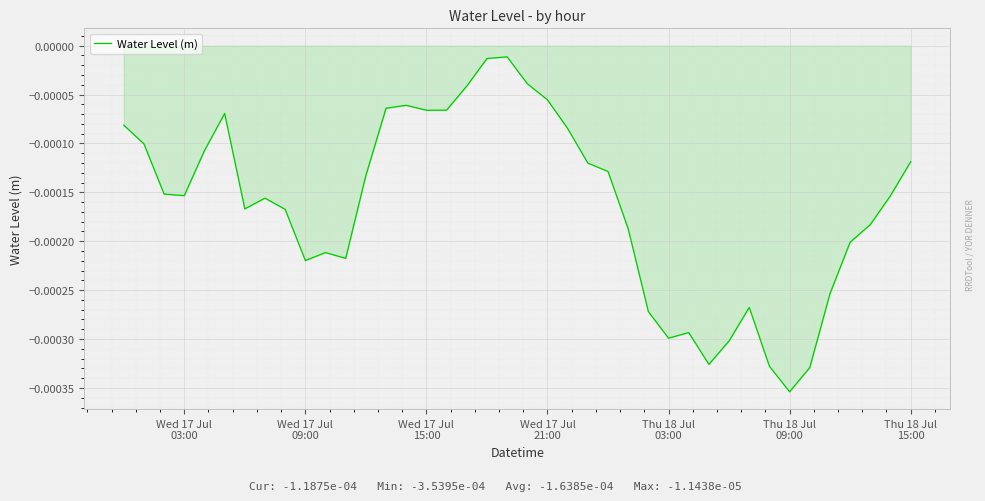

How many points are lower than both their immediate neighbors (excluding endpoints)?

8